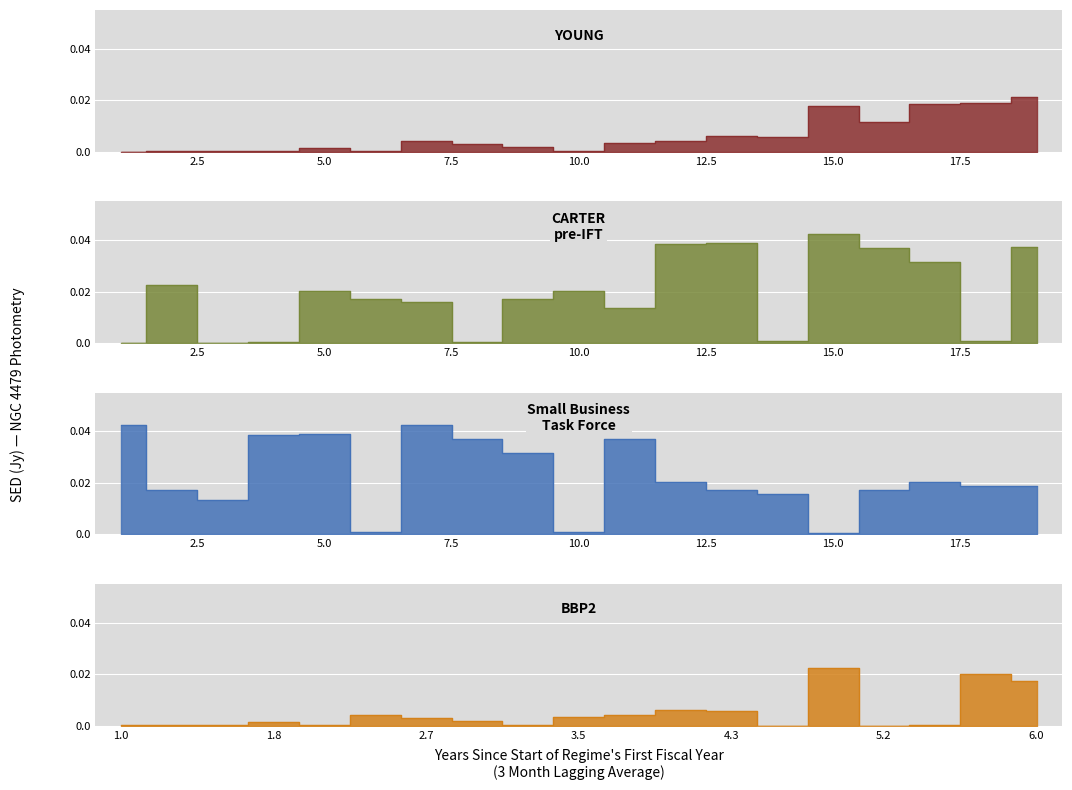

In YOUNG, how many points are higher than both neighbors (excluding endpoints)?

4